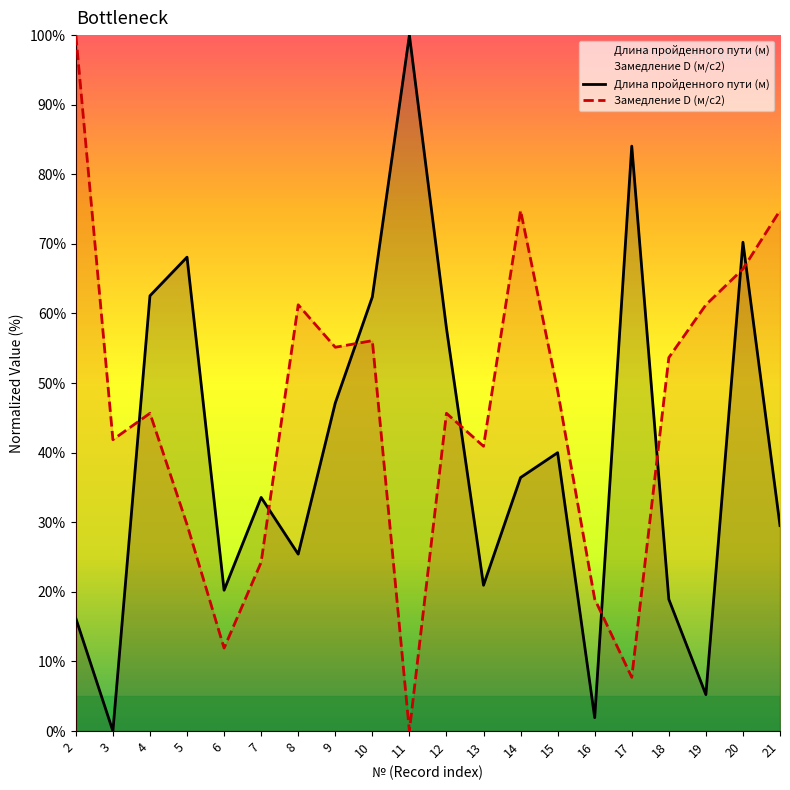

Which category has the highest value across all series?

11